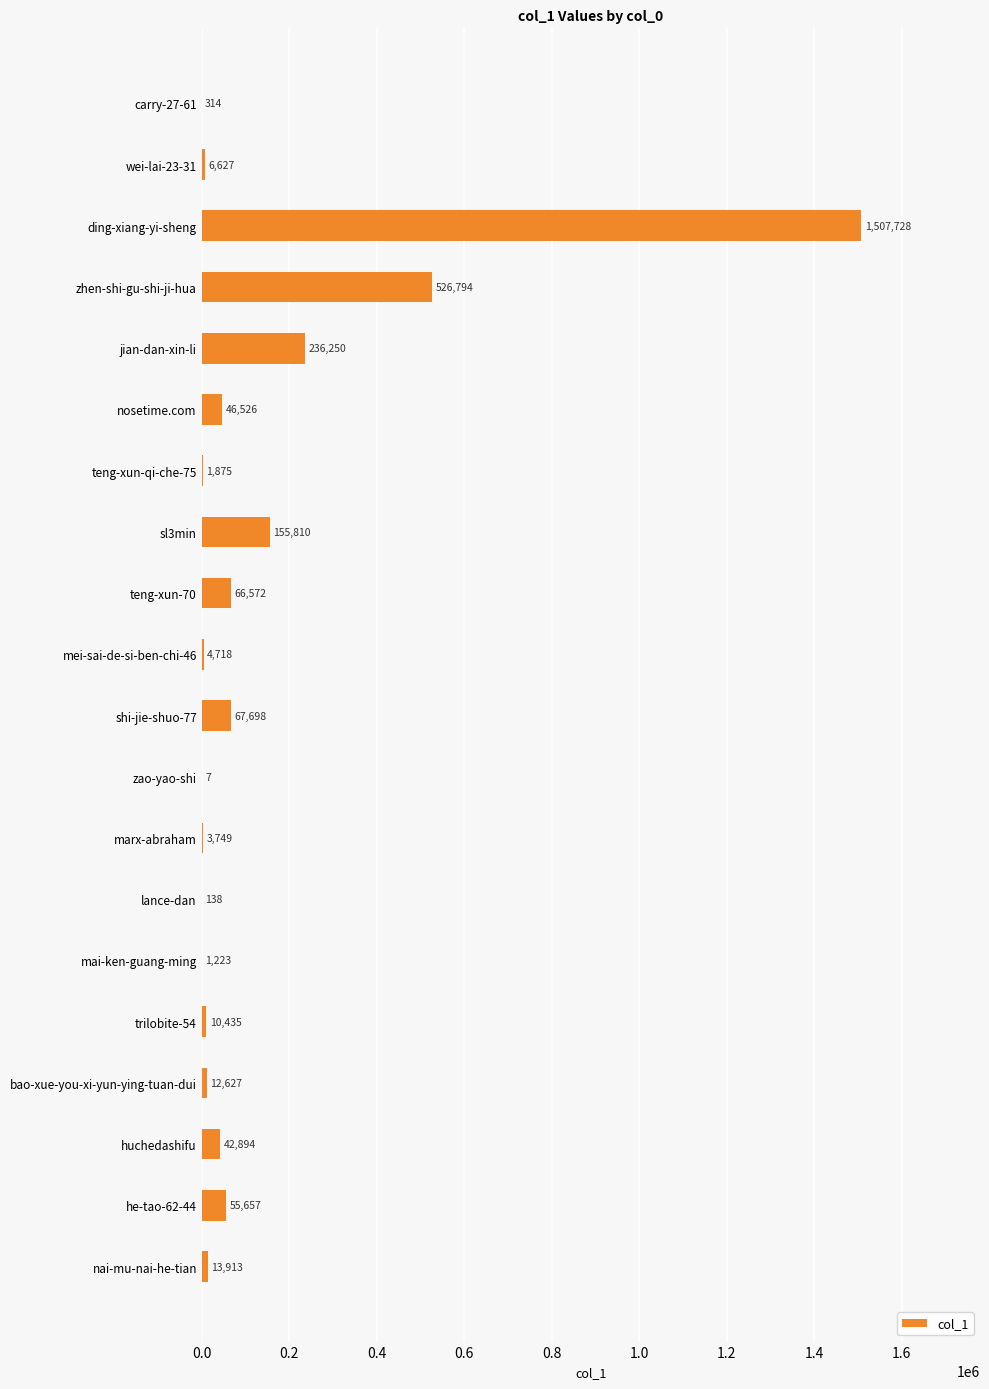

How many categories are shown in the chart?

20